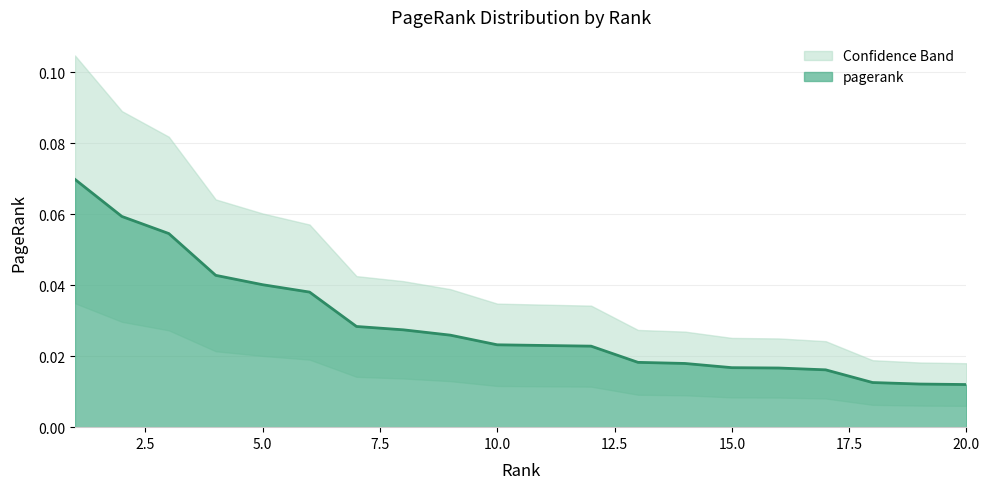

True or false: the data shows 0.1 at 3.

True